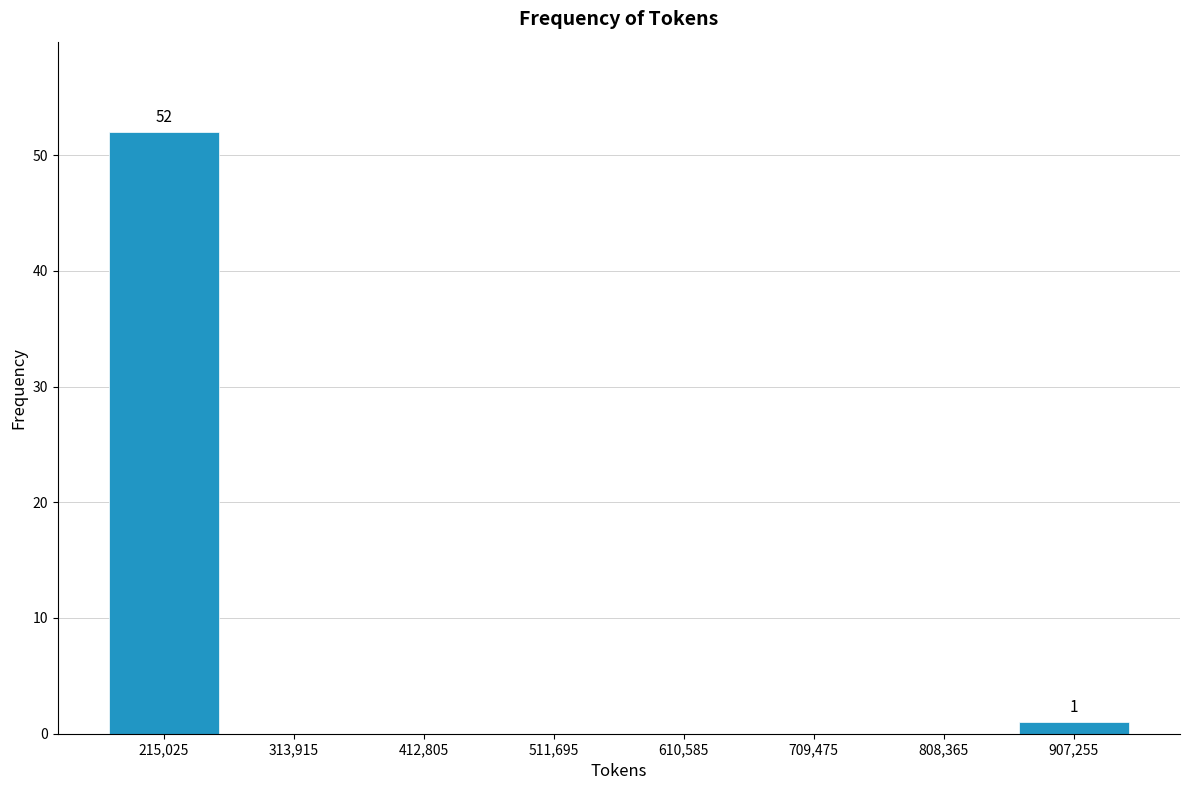

Which range on the x-axis has the tallest bar?

170000 to 260000